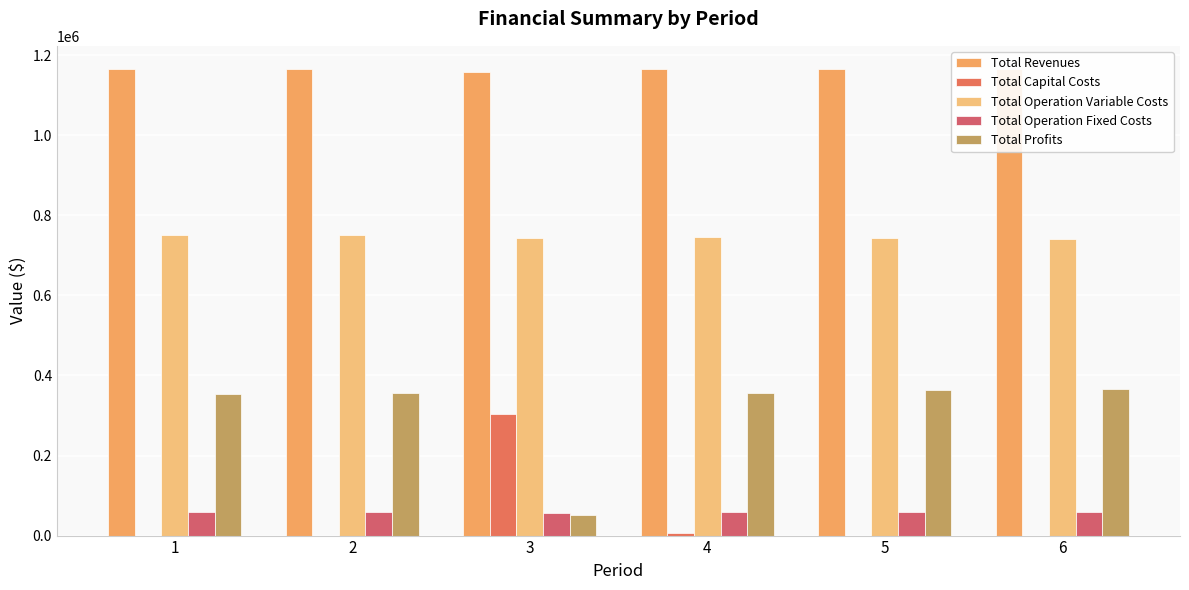

What is the average value of the Total Revenues series?

1163726.2